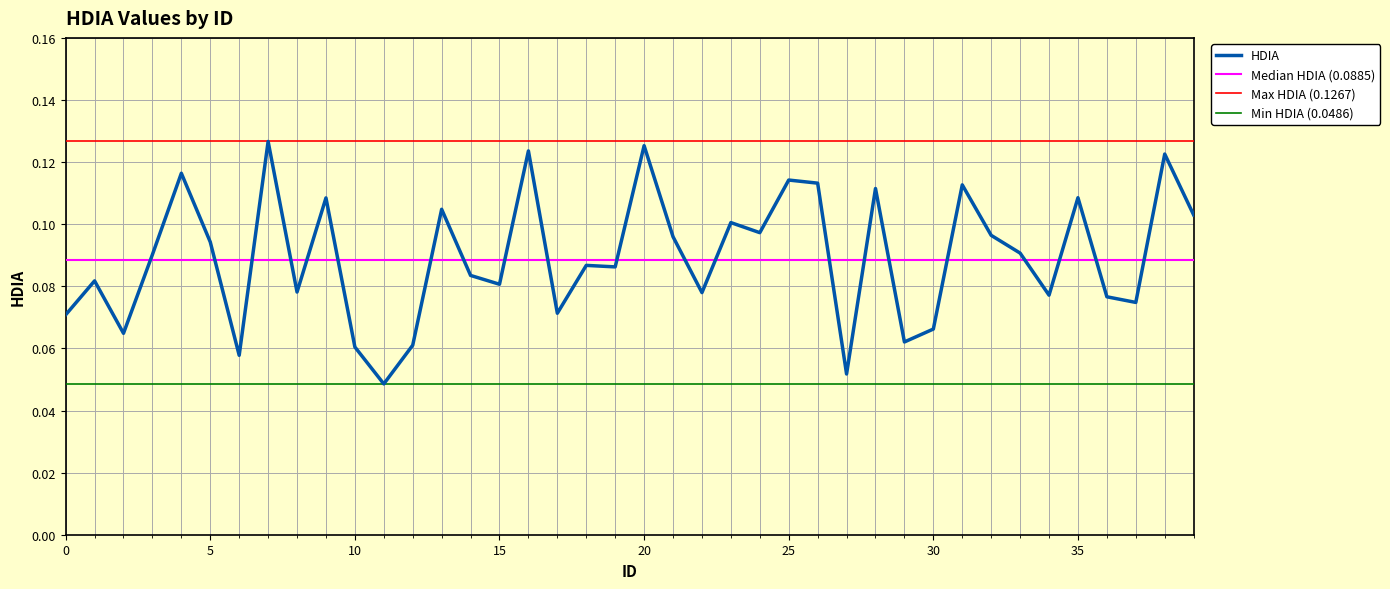

What is the maximum value shown in the chart?

0.1